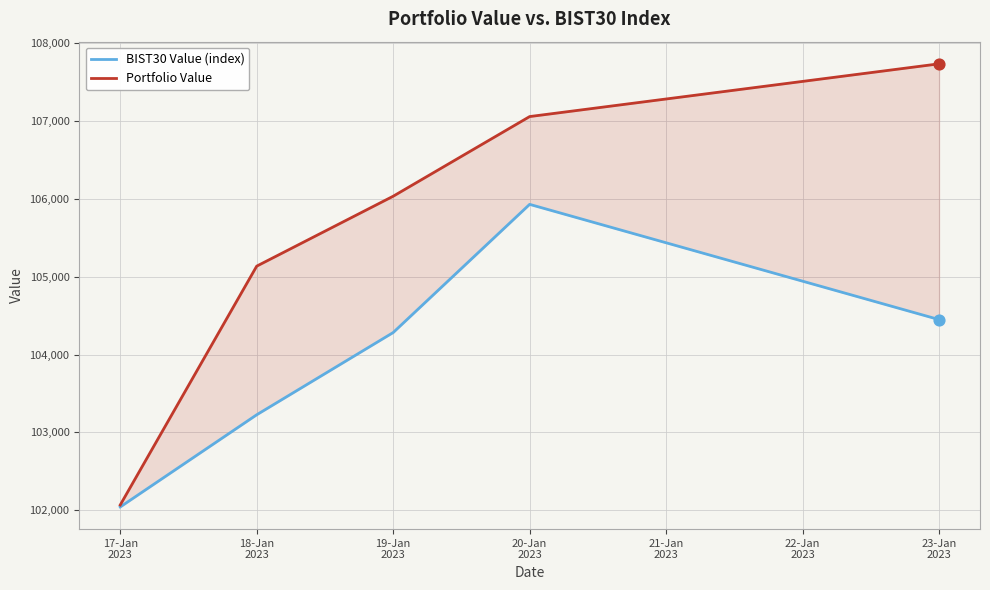

Which series has the largest total across all categories?

Portfolio Value